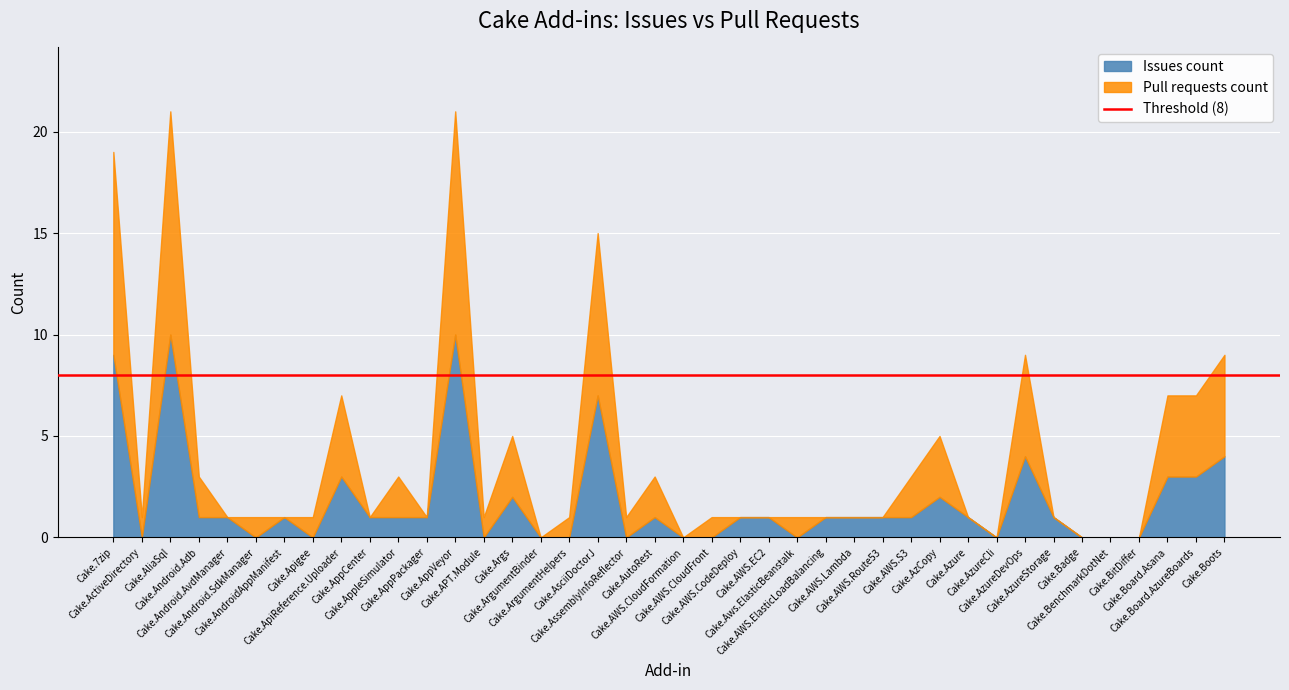

What is the average value of the Issues count series?

2